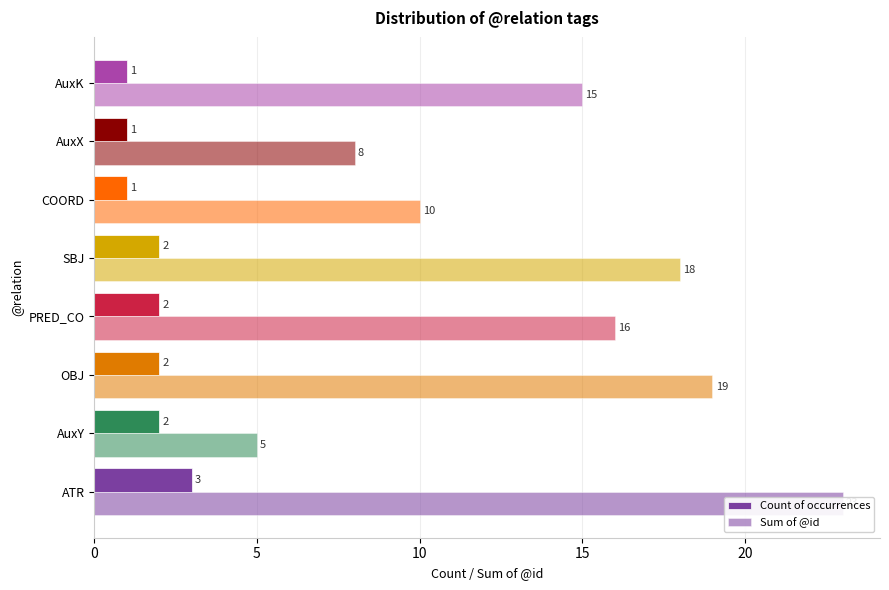

What is the approximate value of Sum of @id at OBJ, to the nearest 10?

20